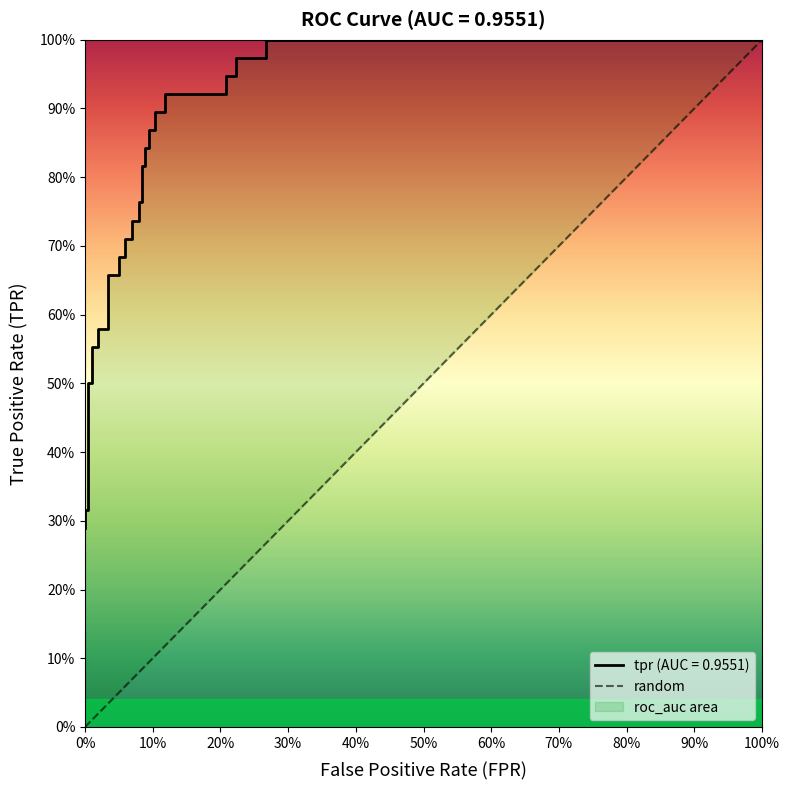

Is this an area chart (filled region under the line)?

No